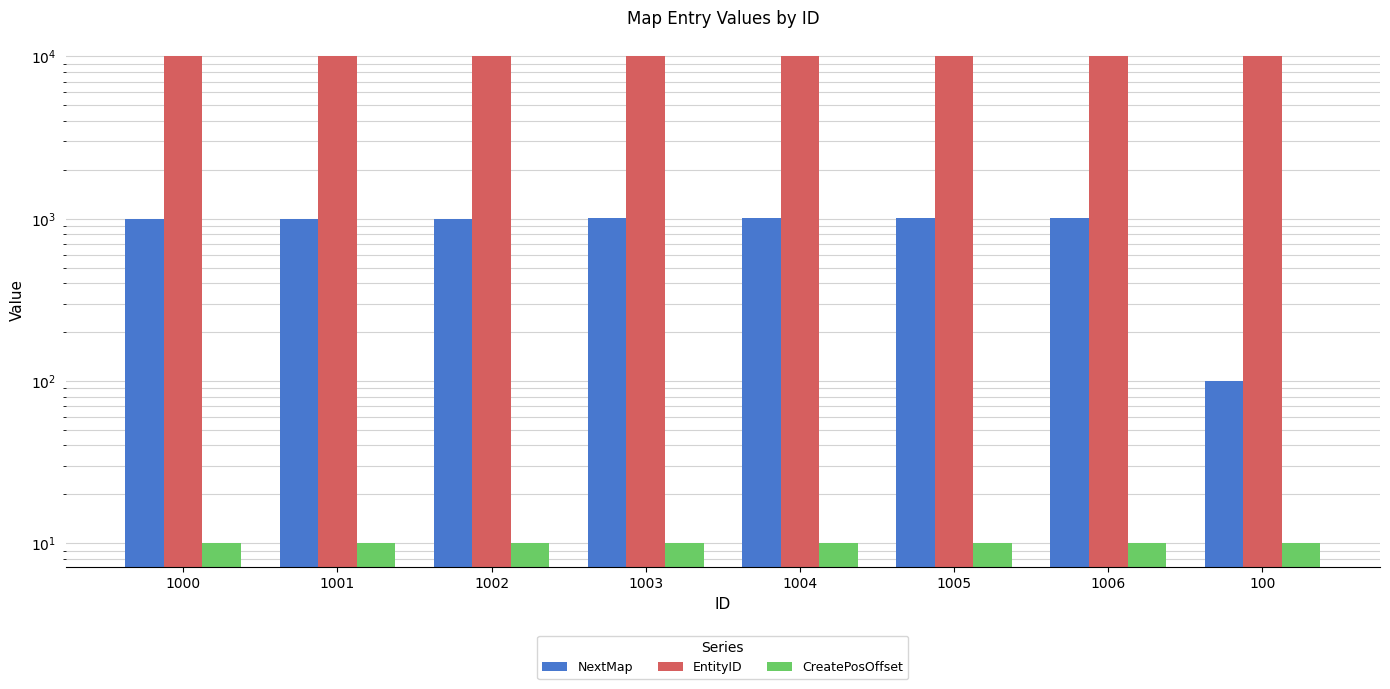

Is it true that NextMap equals 1001 at 1001?

True